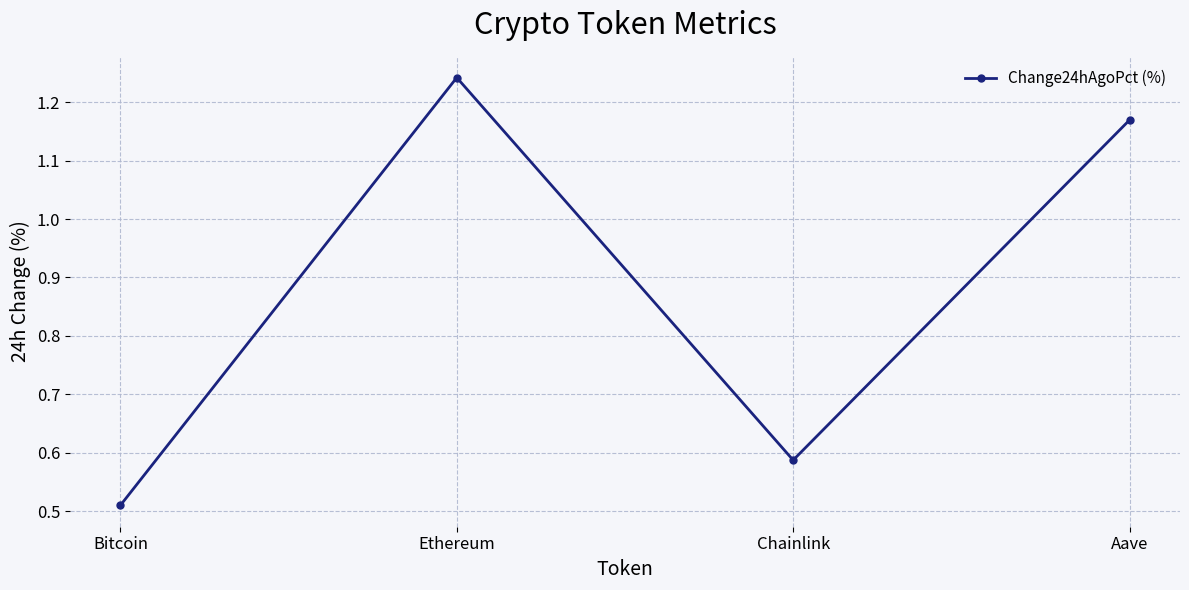

List the labels in order of value, largest first.

Ethereum, Aave, Chainlink, Bitcoin